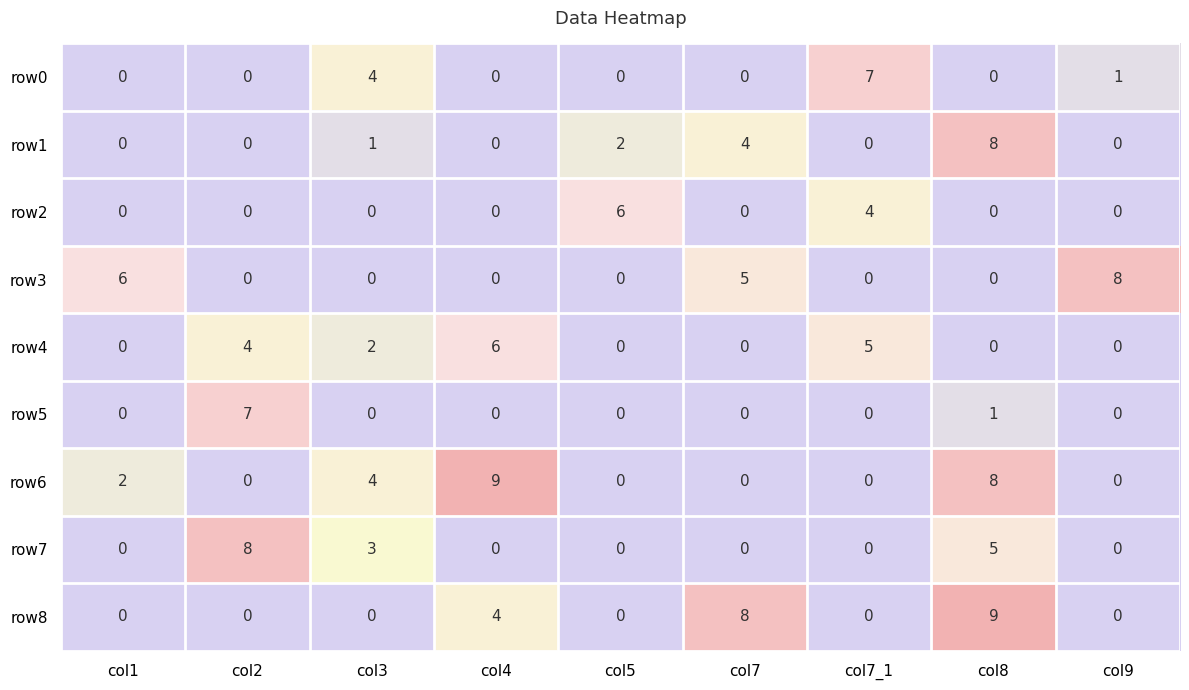

How many row6 values are between 0 and 4?

7